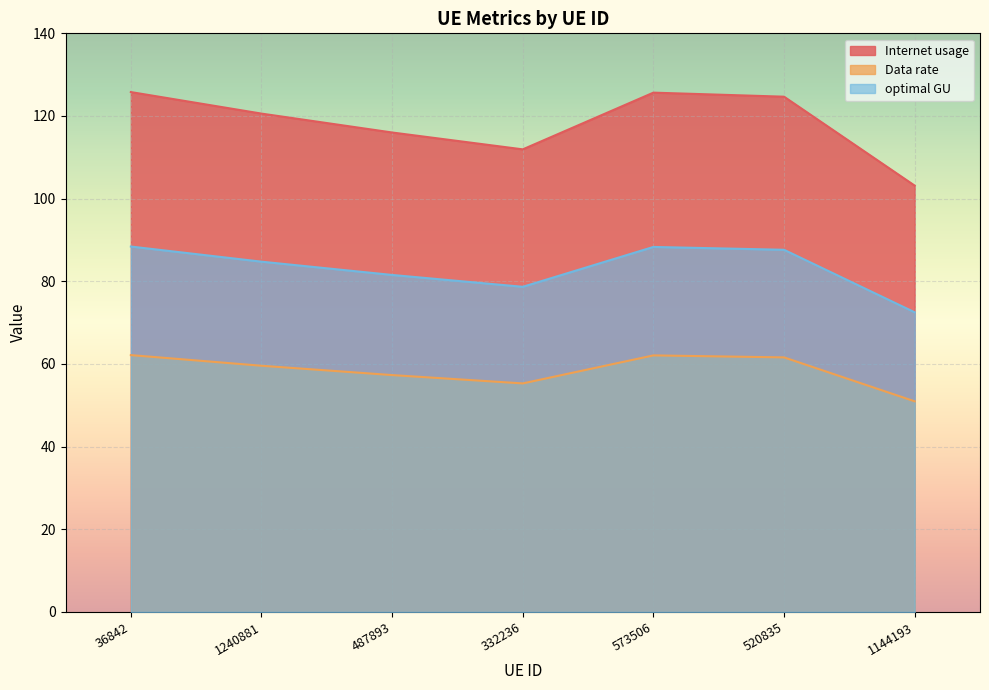

How many data points in Data rate are above 59?

4